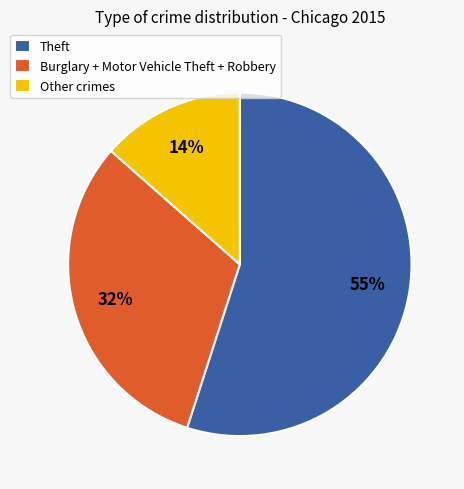

Which has a higher value, Theft or Other crimes?

Theft